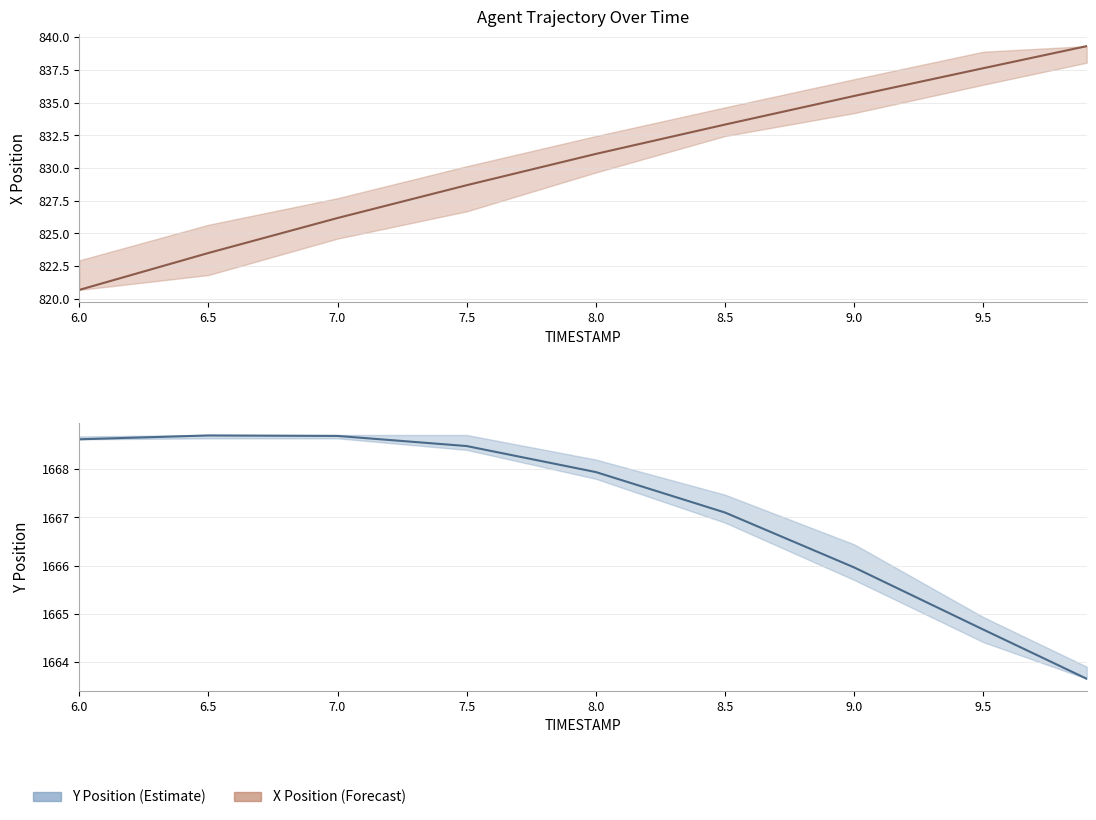

What is the approximate value of X (AGENT) at 8.0?

831.1